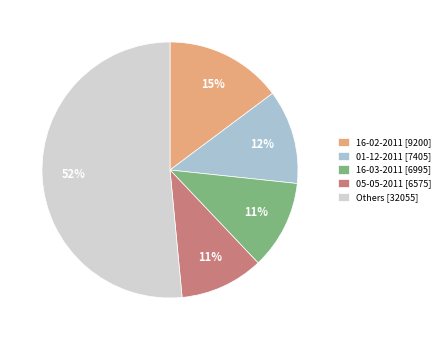

To the nearest percent, what is the combined percentage of 01-12-2011 [7405] and 16-03-2011 [6995]?

23%